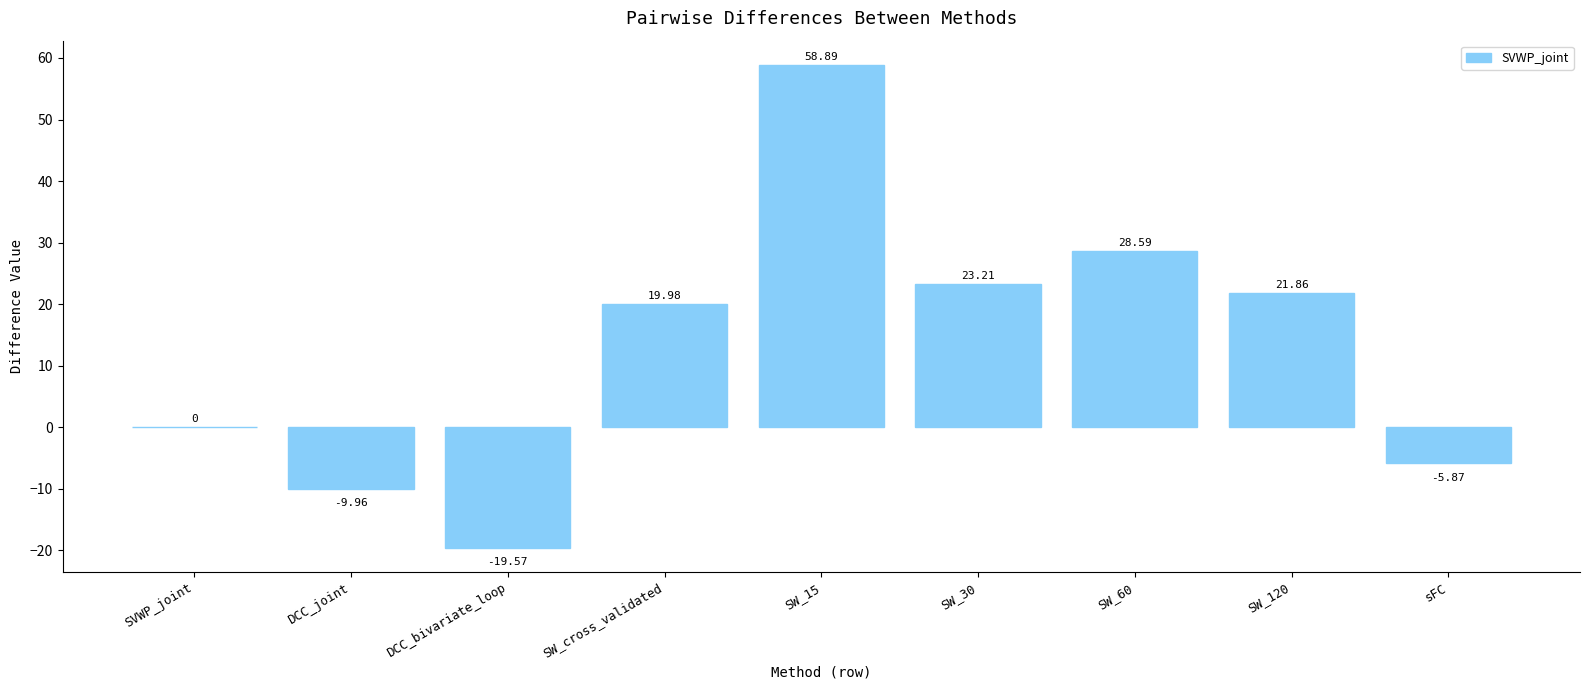

What is the sum of all values?

117.1